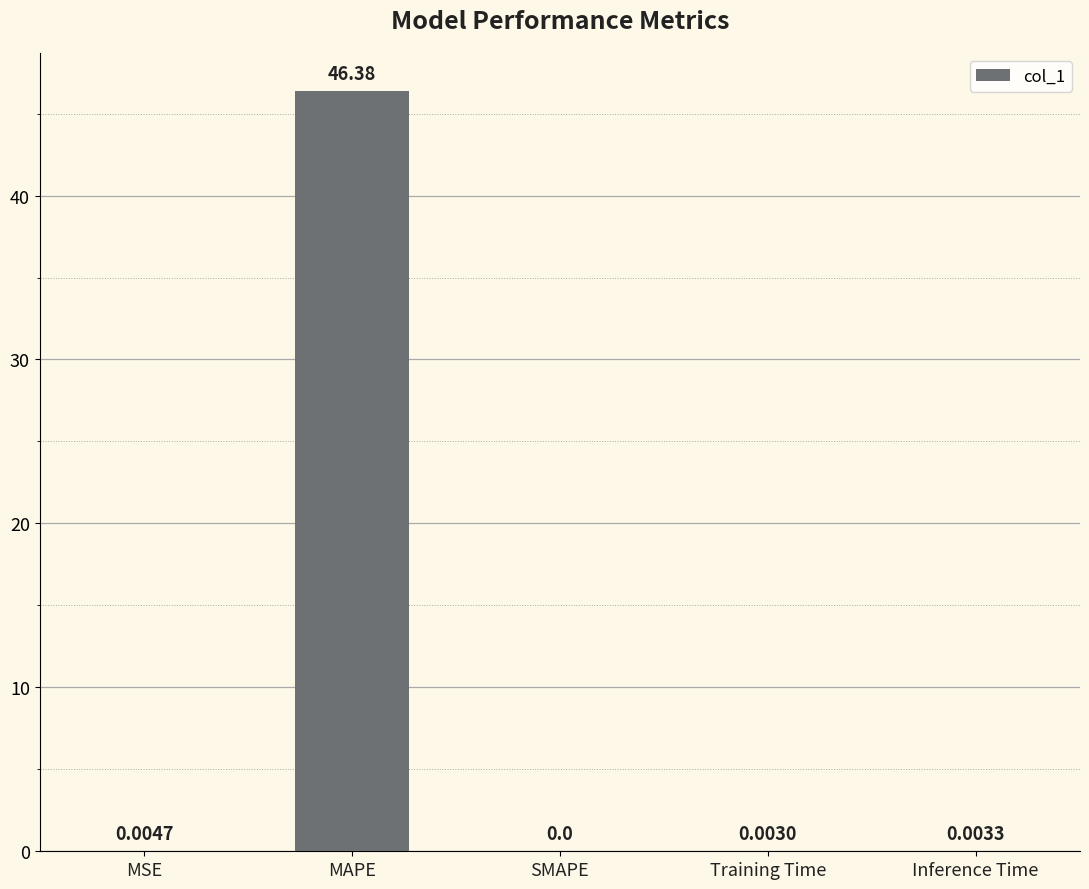

Is it true that the value at SMAPE is 0.0?

True